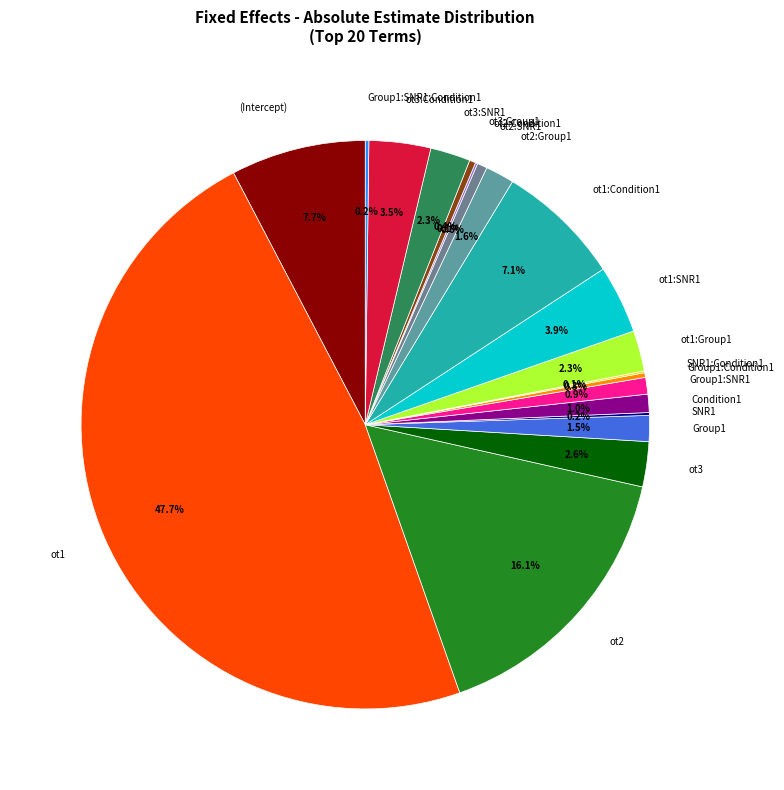

Which has a higher value, ot1:Condition1 or ot3:Group1?

ot1:Condition1